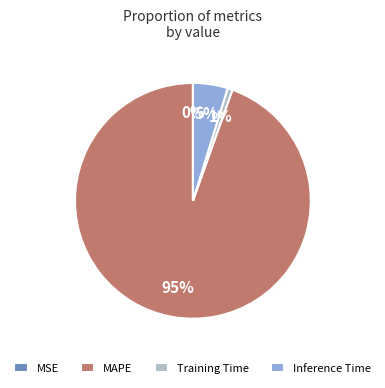

The SMAPE slice represents 12% of the pie. True or false?

False